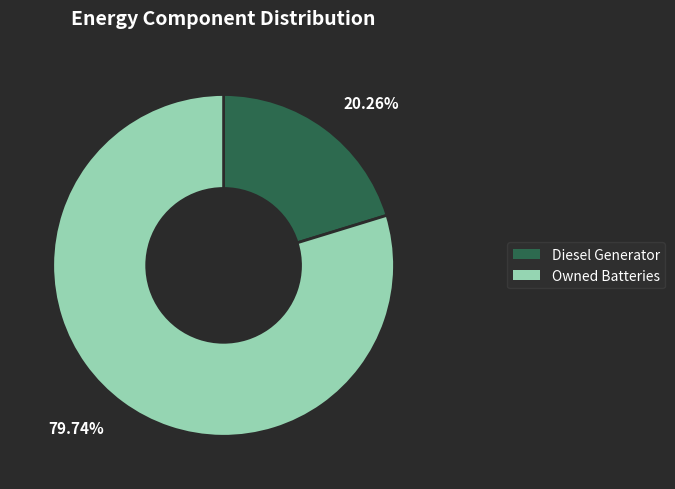

Does any single category account for the majority?

Yes